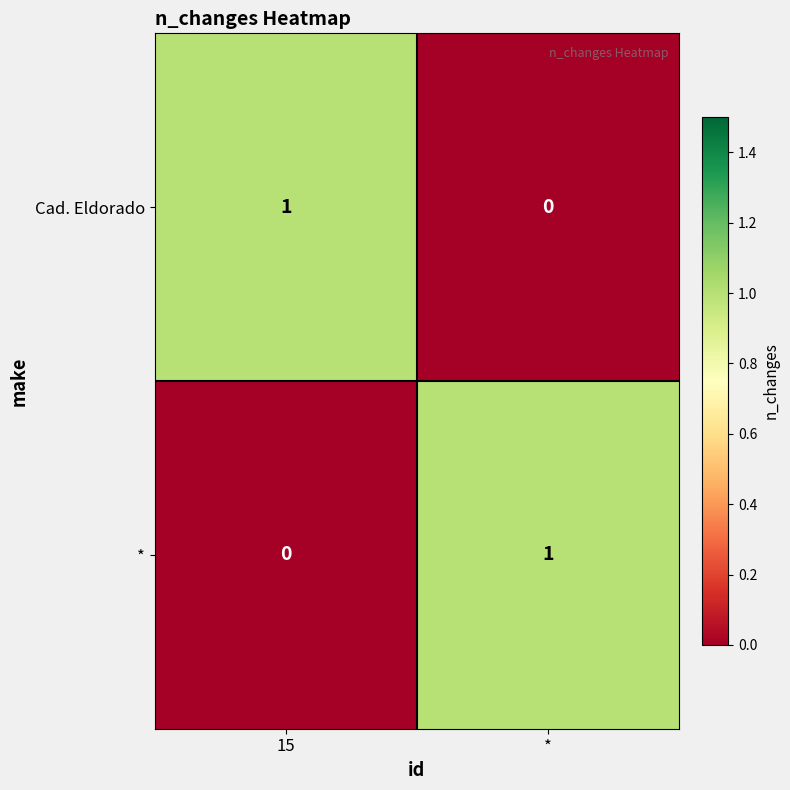

Reading right to left, extract all data points from this chart.

Cad. Eldorado: *=0	15=1
*: *=1	15=0